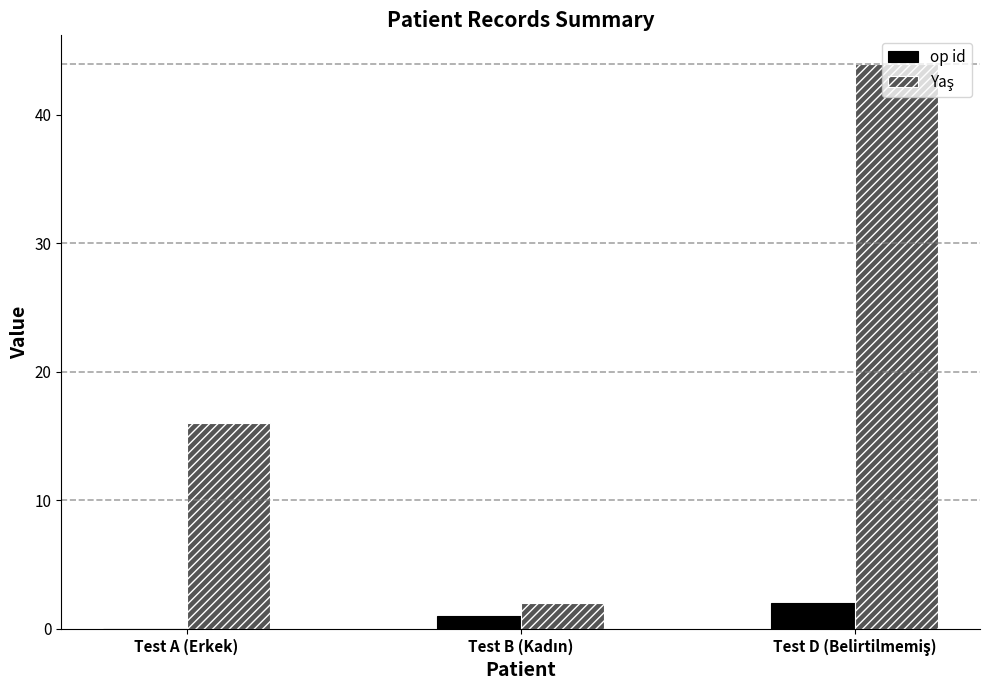

What is the total value across all series at Test A (Erkek)?

16